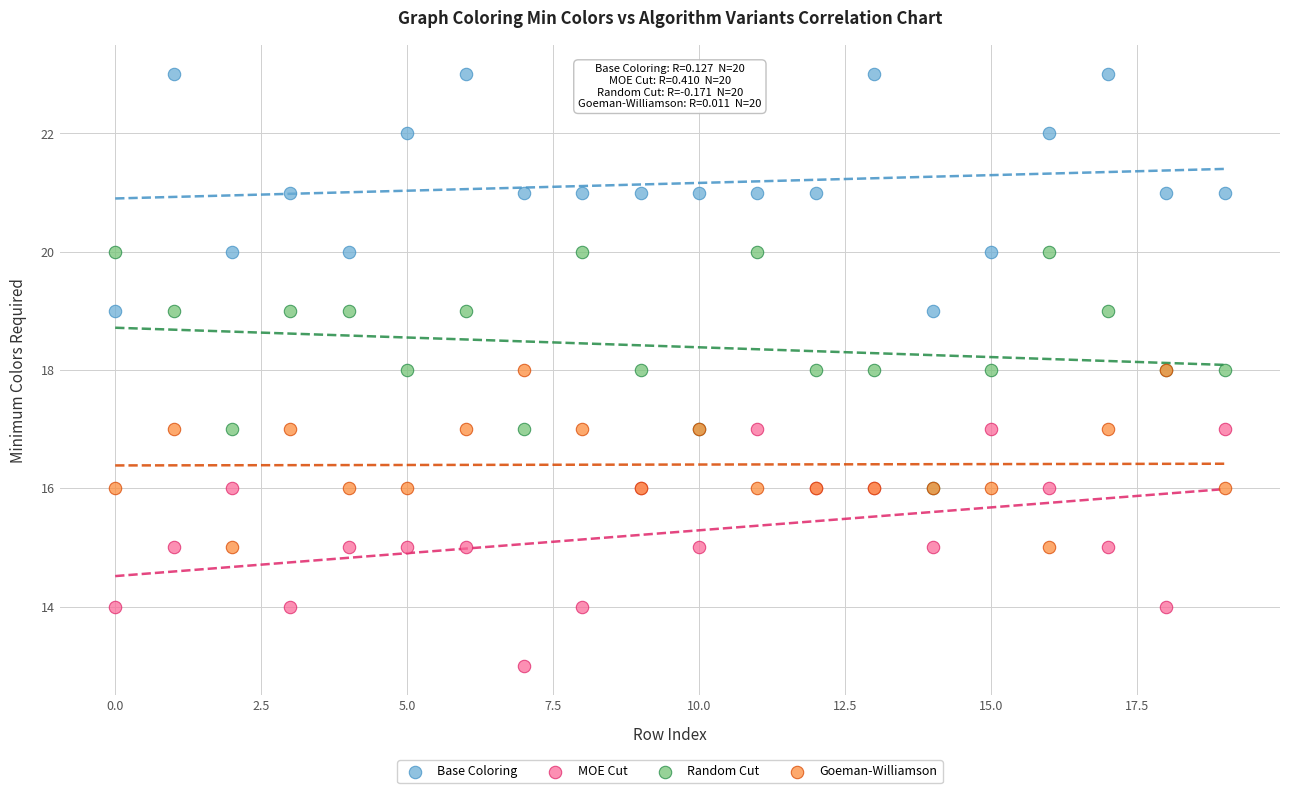

Which series contains the lowest Y value?

MOE Cut